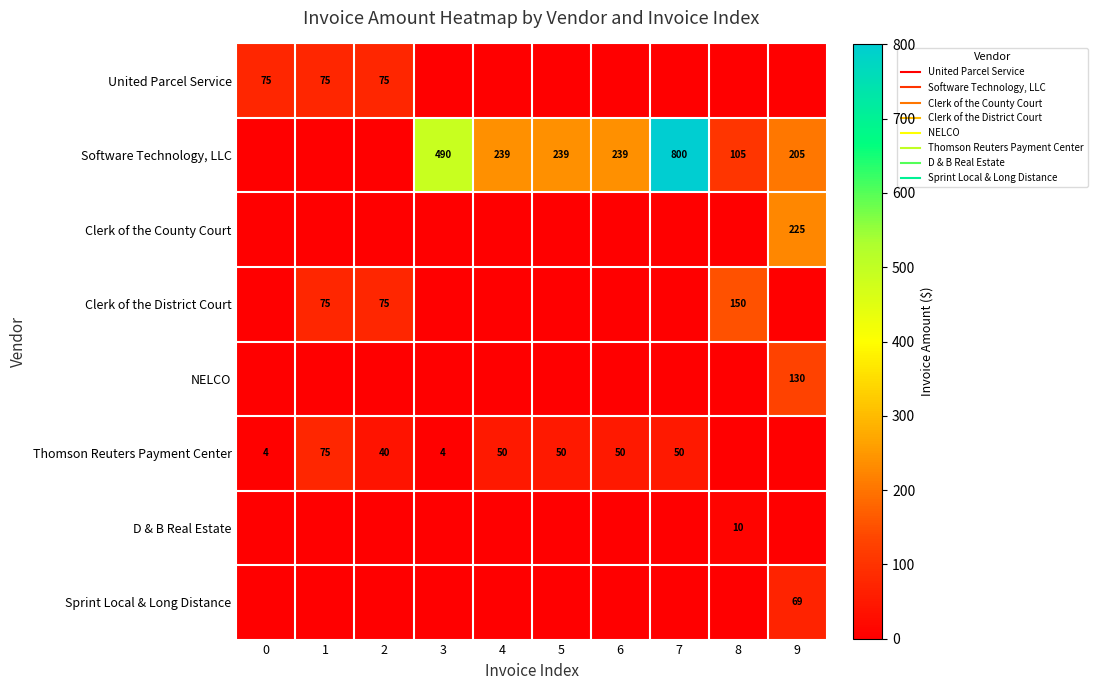

Is it true that Clerk of the County Court equals 90.9 at 2?

False